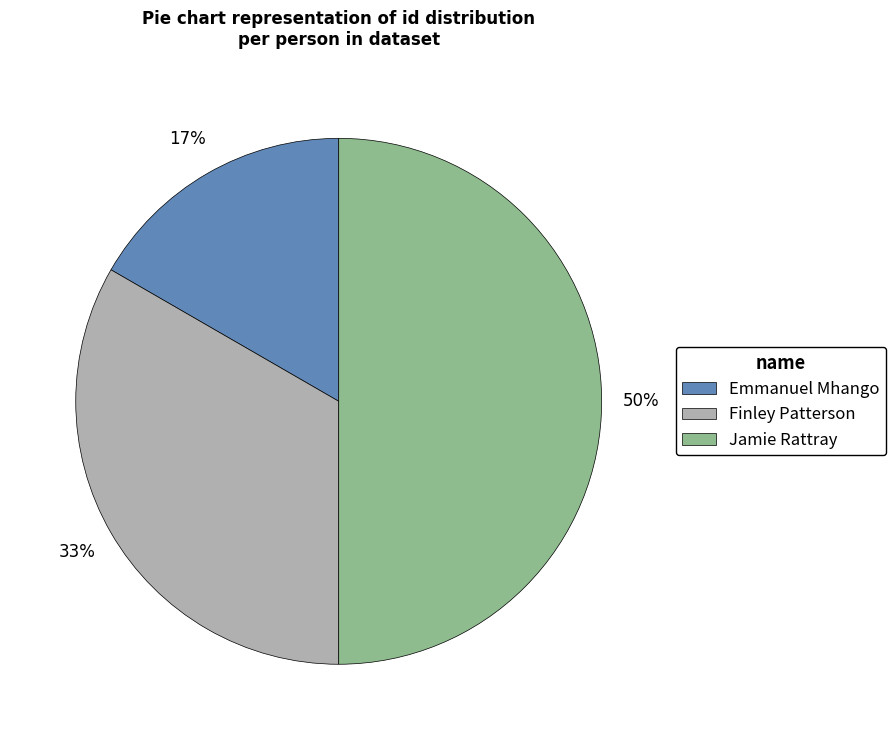

To the nearest percent, what is the average slice percentage?

33%